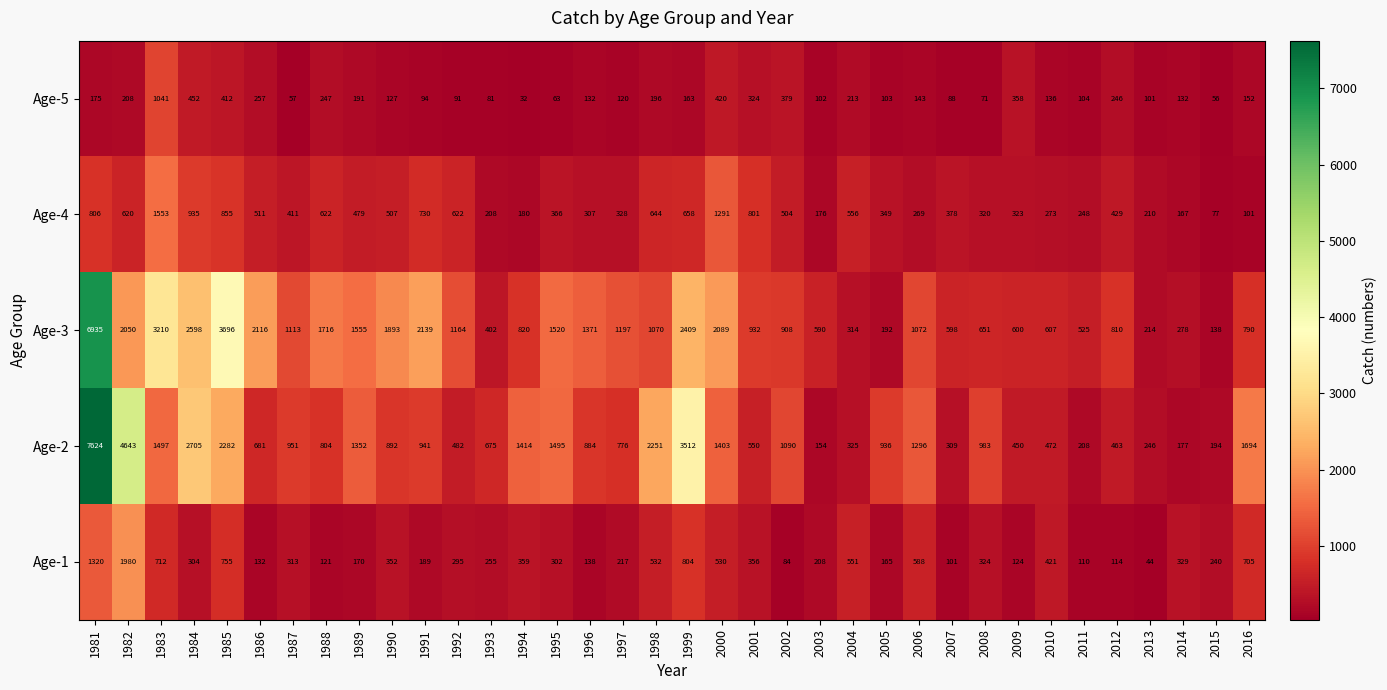

At which label is Age-1 closest to 1012?

1999